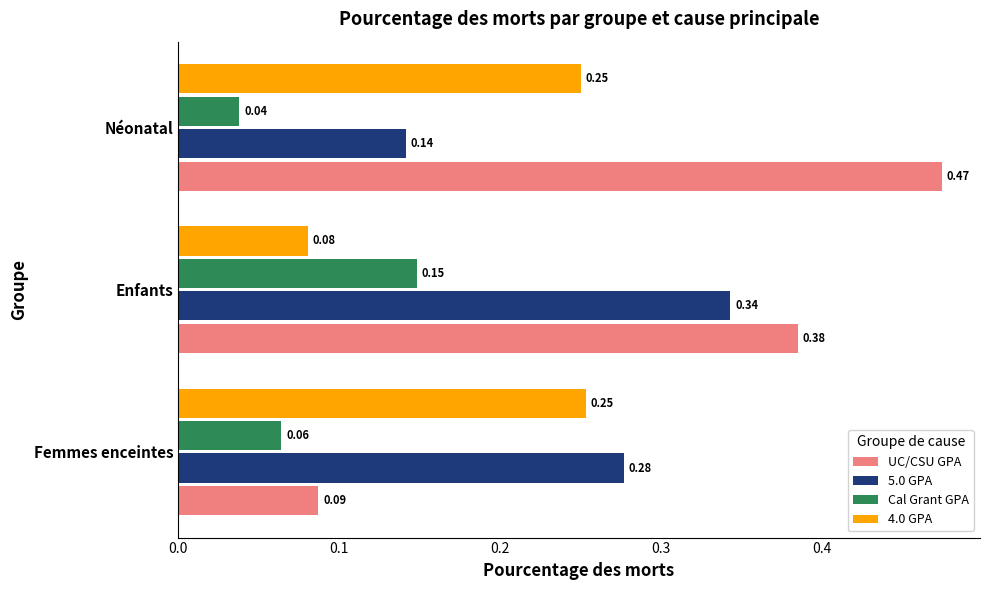

At how many categories does at least one series exceed 0?

3